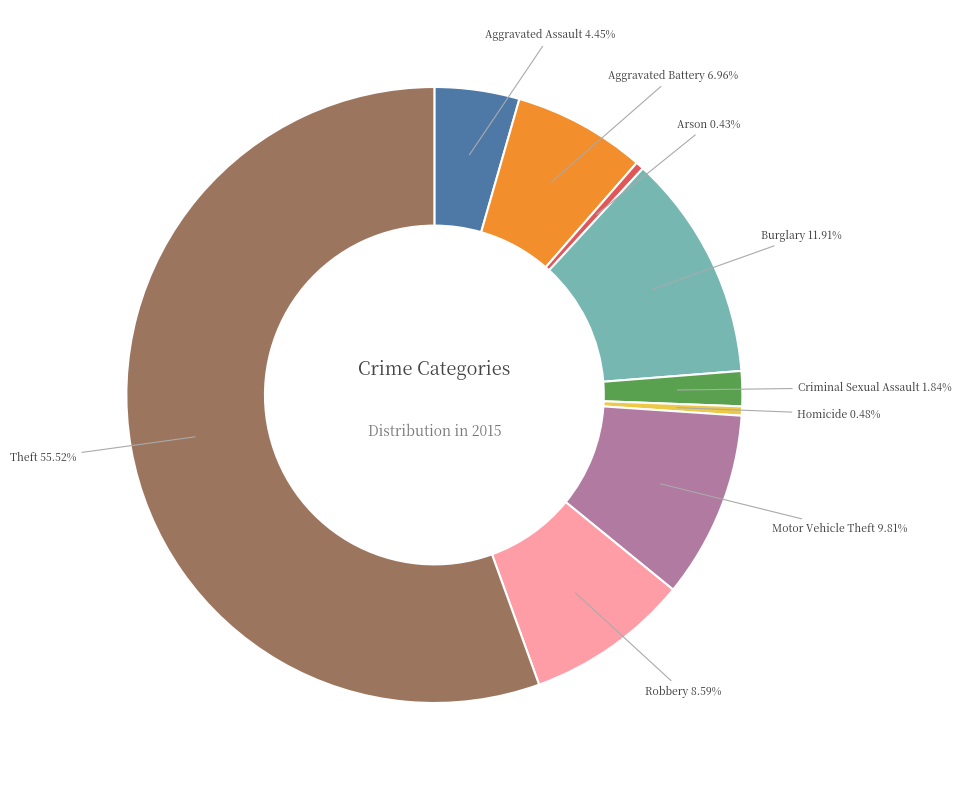

Does any single category account for the majority?

Yes